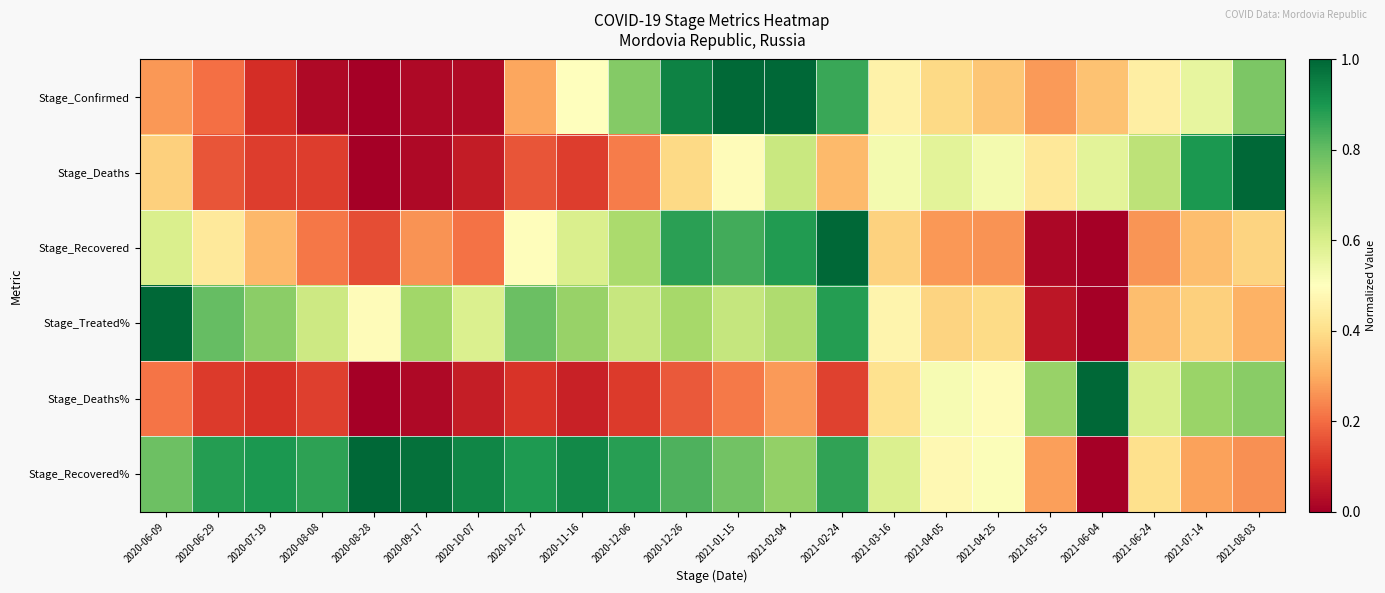

At 2020-10-27, list the series in order from largest to smallest.

Stage_Recovered%, Stage_Treated%, Stage_Recovered, Stage_Confirmed, Stage_Deaths, Stage_Deaths%